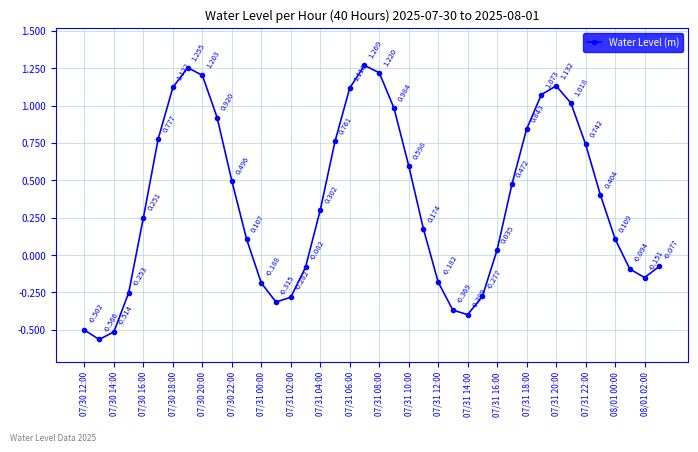

How many lines are shown in the chart?

1